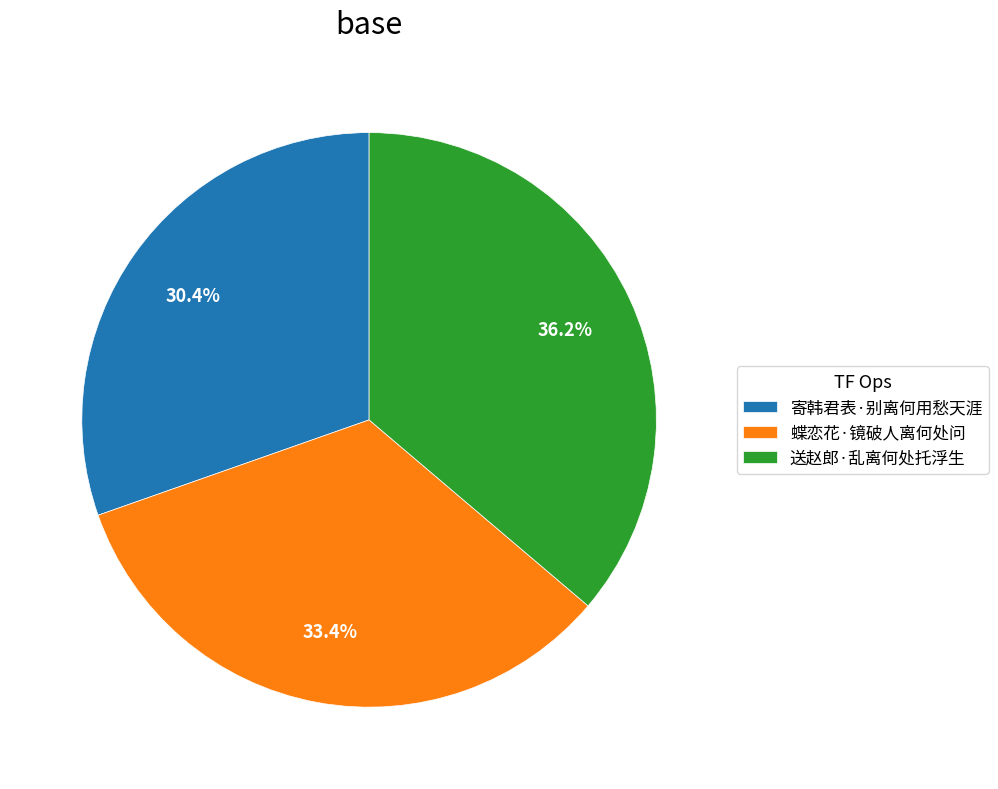

To the nearest percent, what is the combined percentage of 送赵郎·乱离何处托浮生 and 寄韩君表·别离何用愁天涯?

67%